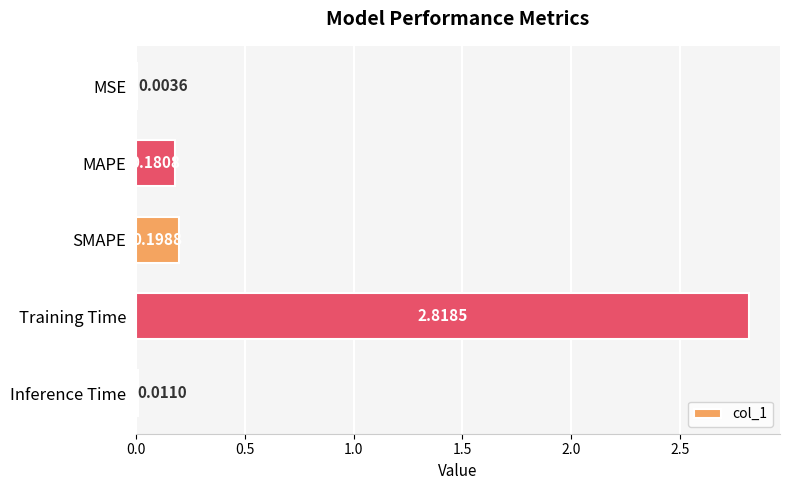

At which category does the chart reach its peak across all series?

Training Time